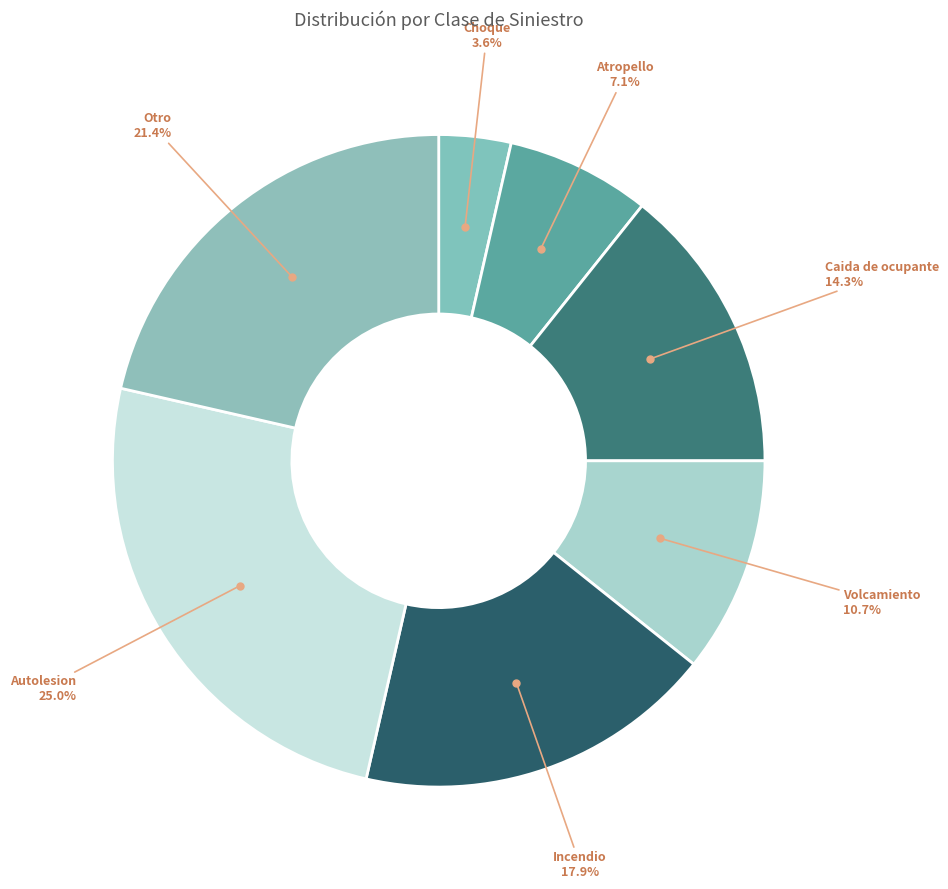

Do Incendio and Atropello together represent more than half of the pie?

No